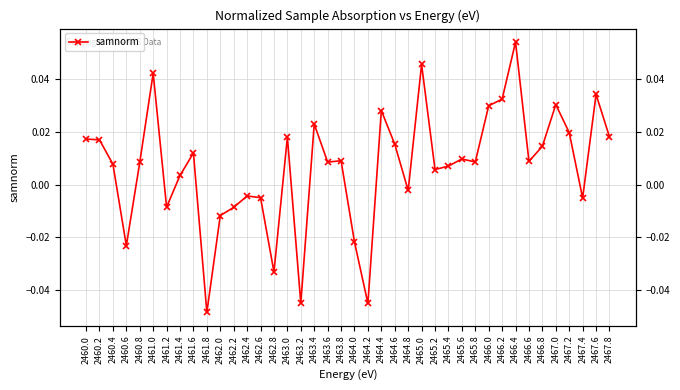

The value at 2467.8 is 0.0. True or false?

False